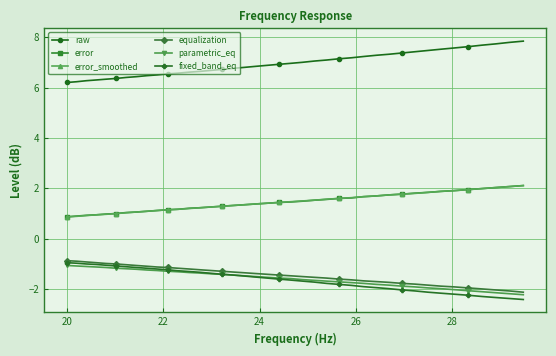

What is the value of the raw point at the 14th from the left?

6.6